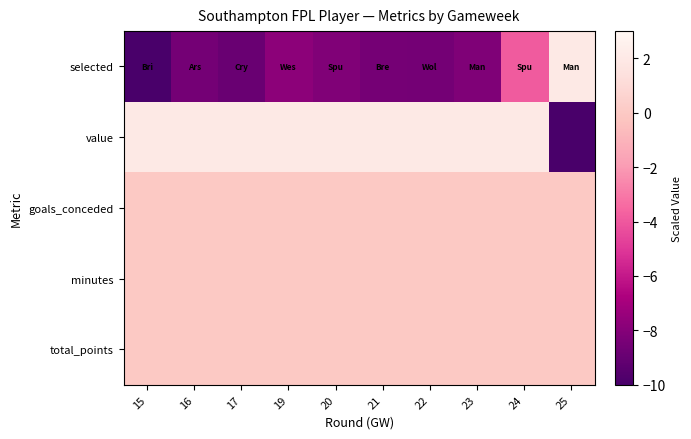

Reading right to left, what are all the values shown in this chart?

selected: 25=2.0	24=-3.9	23=-8.2	22=-8.5	21=-8.5	20=-8.2	19=-7.8	17=-8.9	16=-8.6	15=-10.0
value: 25=-10.0	24=2.0	23=2.0	22=2.0	21=2.0	20=2.0	19=2.0	17=2.0	16=2.0	15=2.0
goals_conceded: 25=0.0	24=0.0	23=0.0	22=0.0	21=0.0	20=0.0	19=0.0	17=0.0	16=0.0	15=0.0
minutes: 25=0.0	24=0.0	23=0.0	22=0.0	21=0.0	20=0.0	19=0.0	17=0.0	16=0.0	15=0.0
total_points: 25=0.0	24=0.0	23=0.0	22=0.0	21=0.0	20=0.0	19=0.0	17=0.0	16=0.0	15=0.0